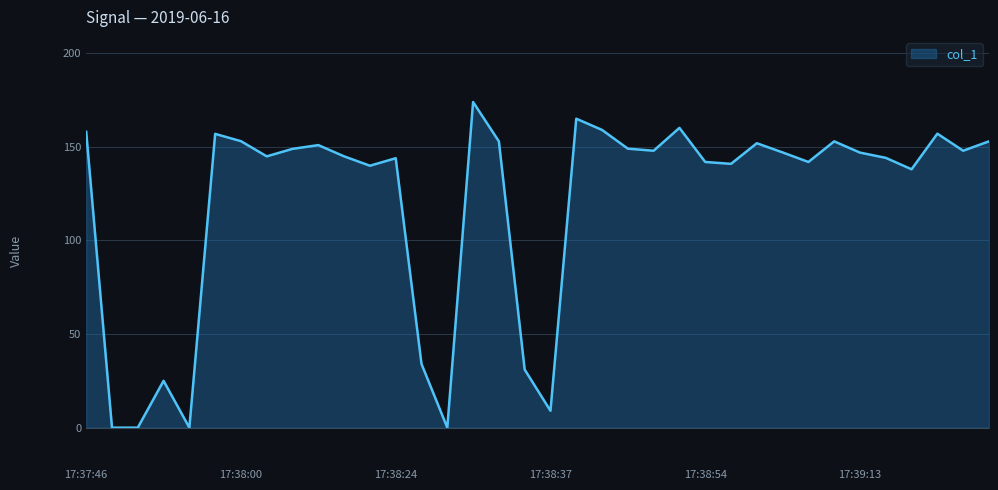

What is the greatest value displayed?

173.8